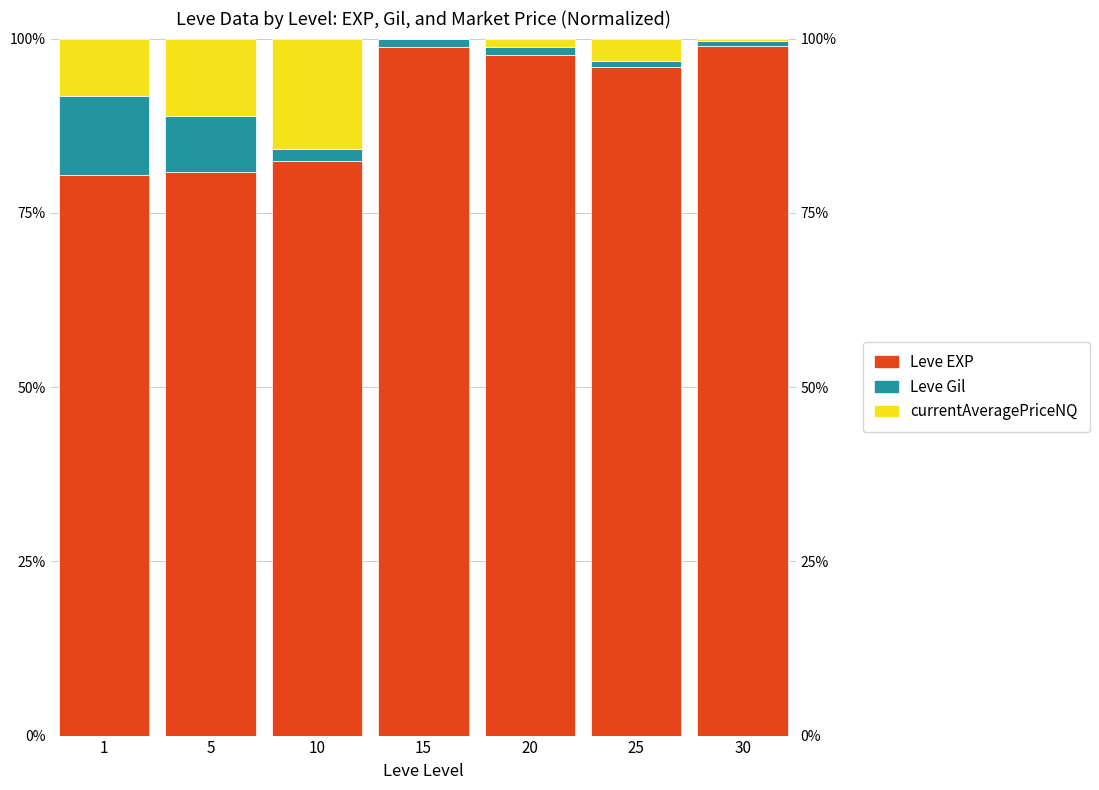

Rank the series by their maximum value, from highest to lowest.

Leve EXP, currentAveragePriceNQ, Leve Gil